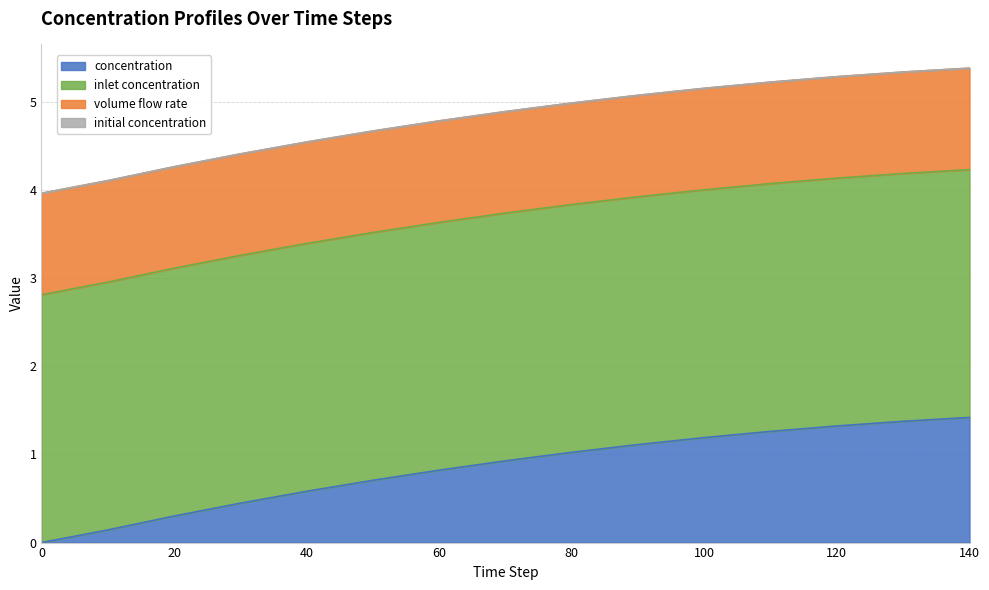

Between 130 and 120, which is larger?

130